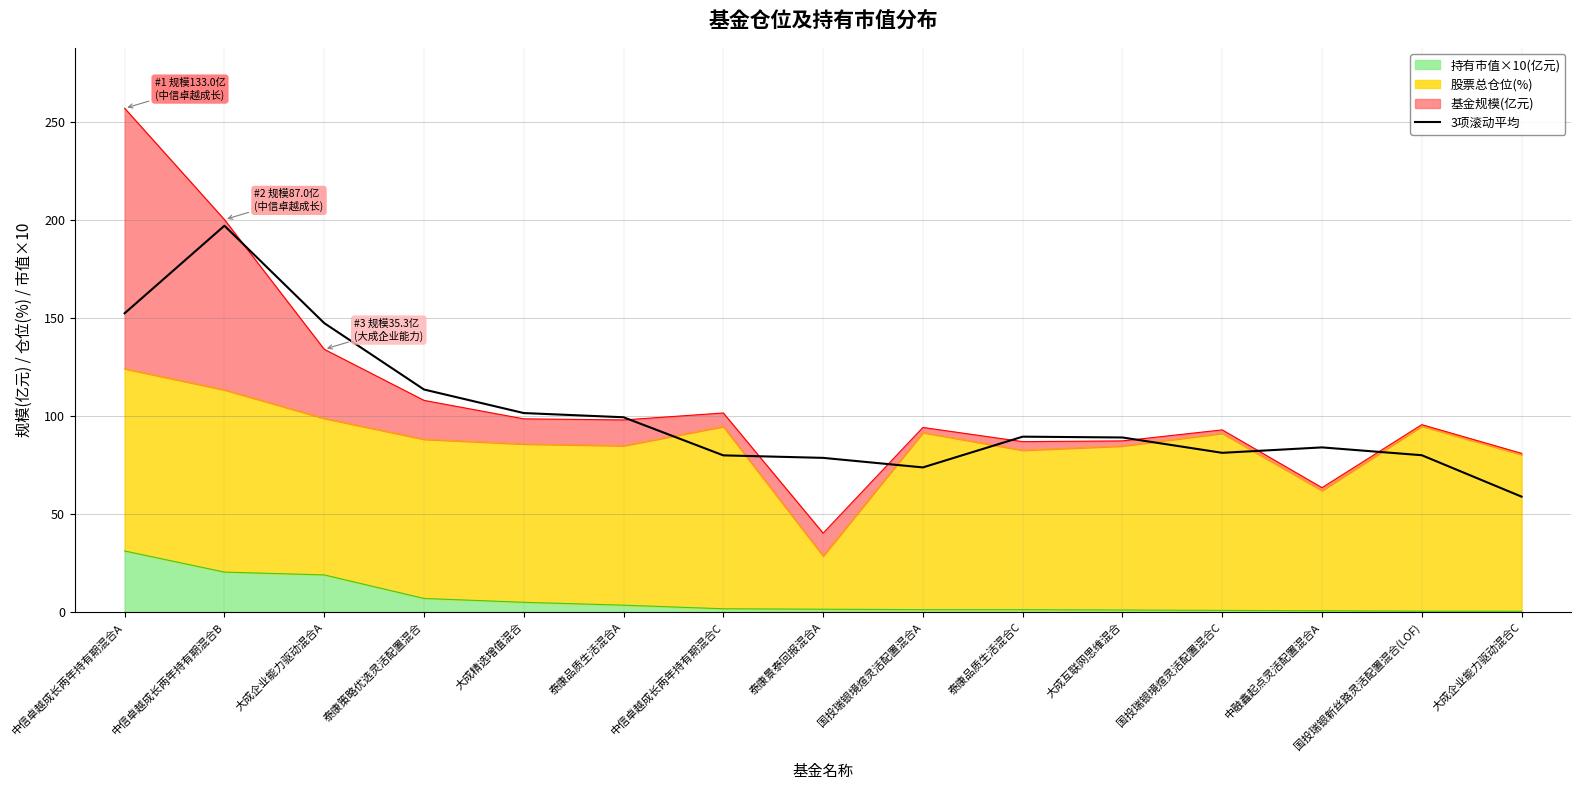

What is the smallest value displayed?

58.9